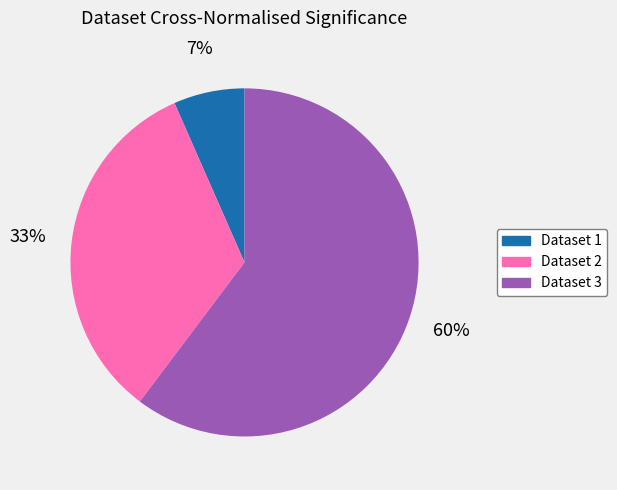

Is the sum of Dataset 1 and Dataset 2 greater than half?

No